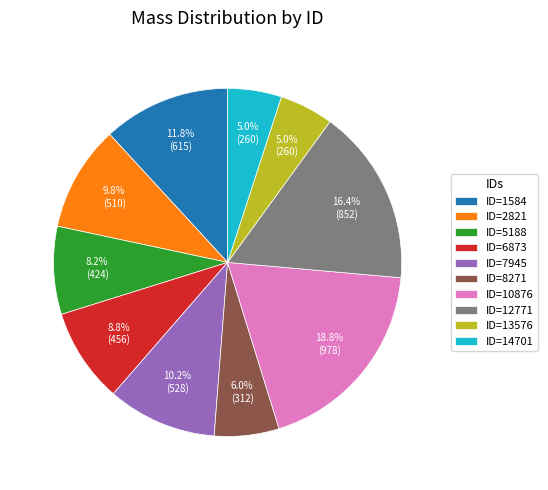

Is the sum of ID=6873 and ID=13576 greater than half?

No